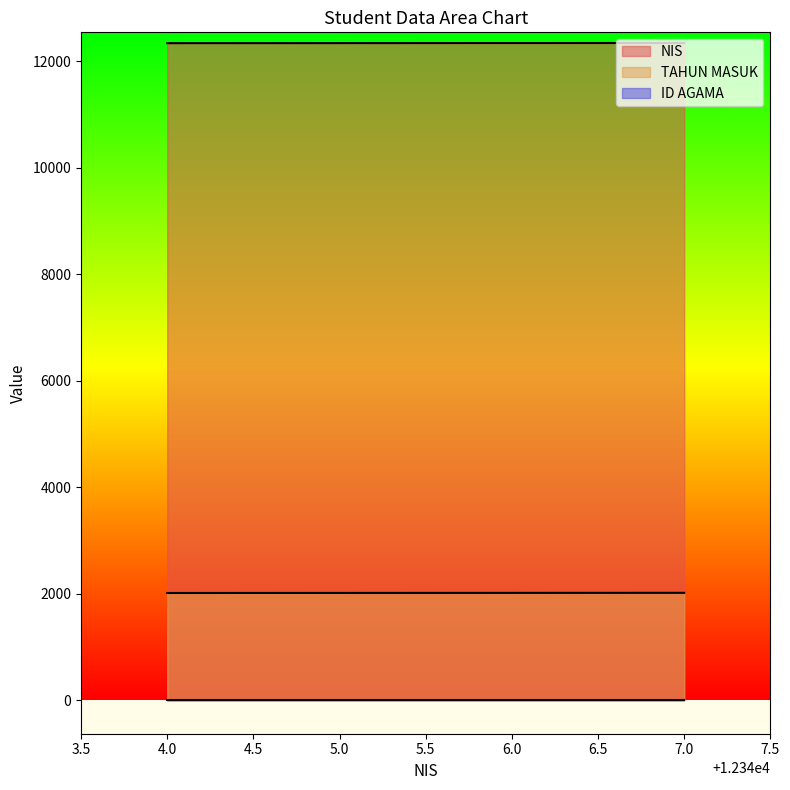

The value of NIS at 4.0 is 12344. True or false?

True